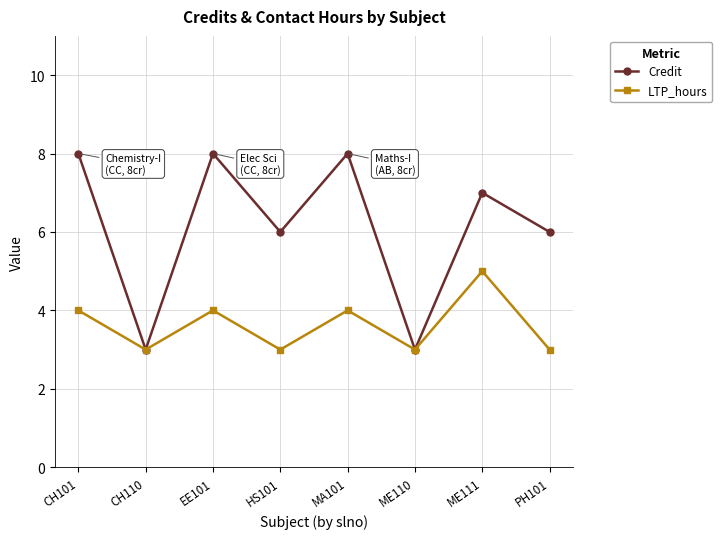

What is the value of the LTP_hours point at the 3rd from the left?

4